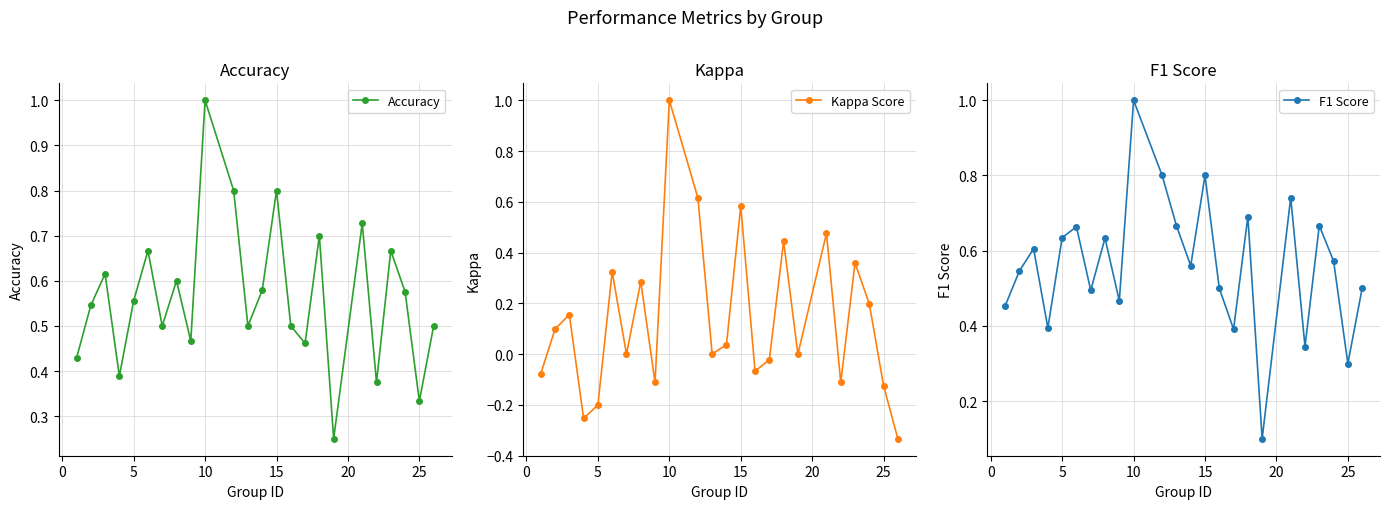

True or false: Accuracy and Kappa Score intersect in this chart.

False